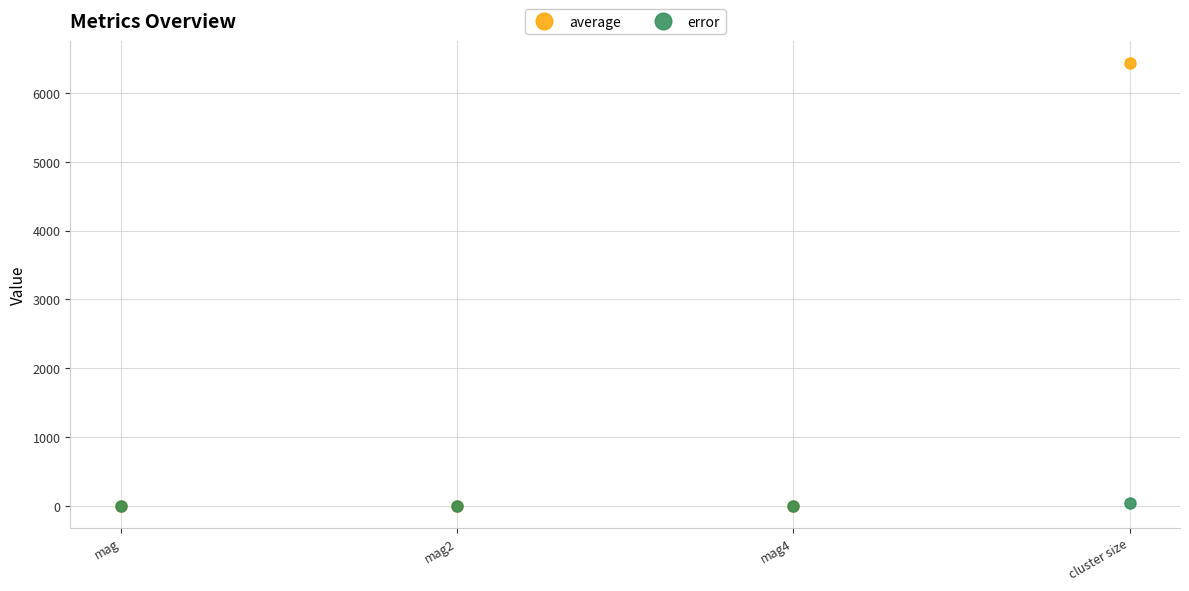

What is the total value across all series at mag2?

0.8